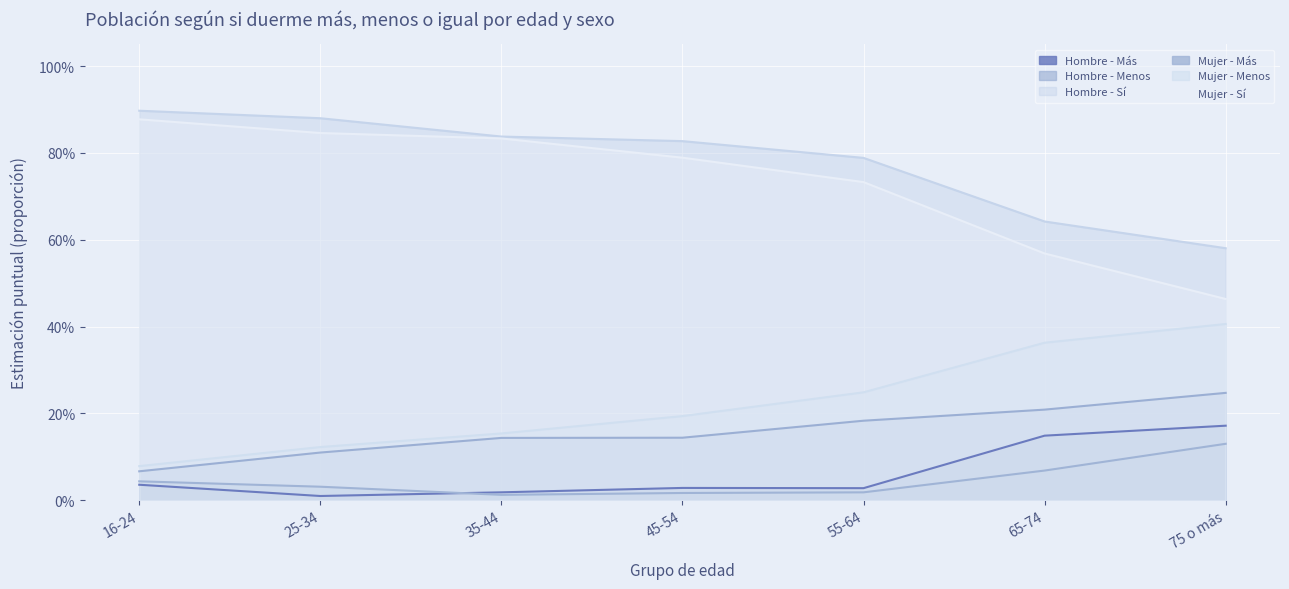

What is the highest value of the Mujer - Menos series?

0.4